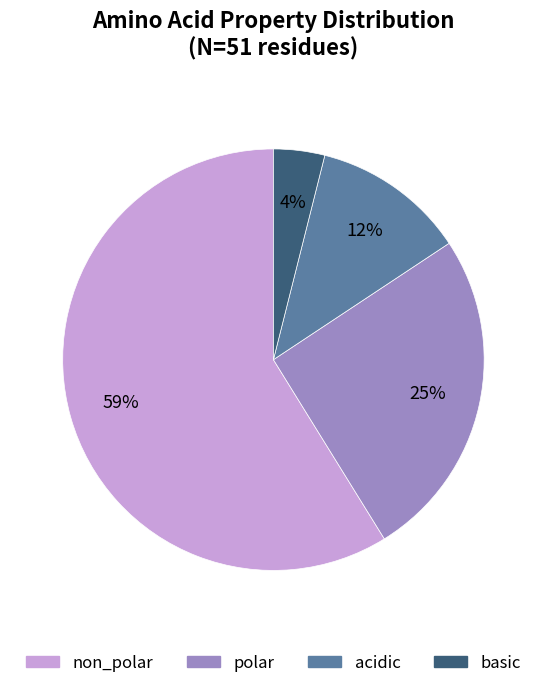

How many slices are in this pie chart?

4